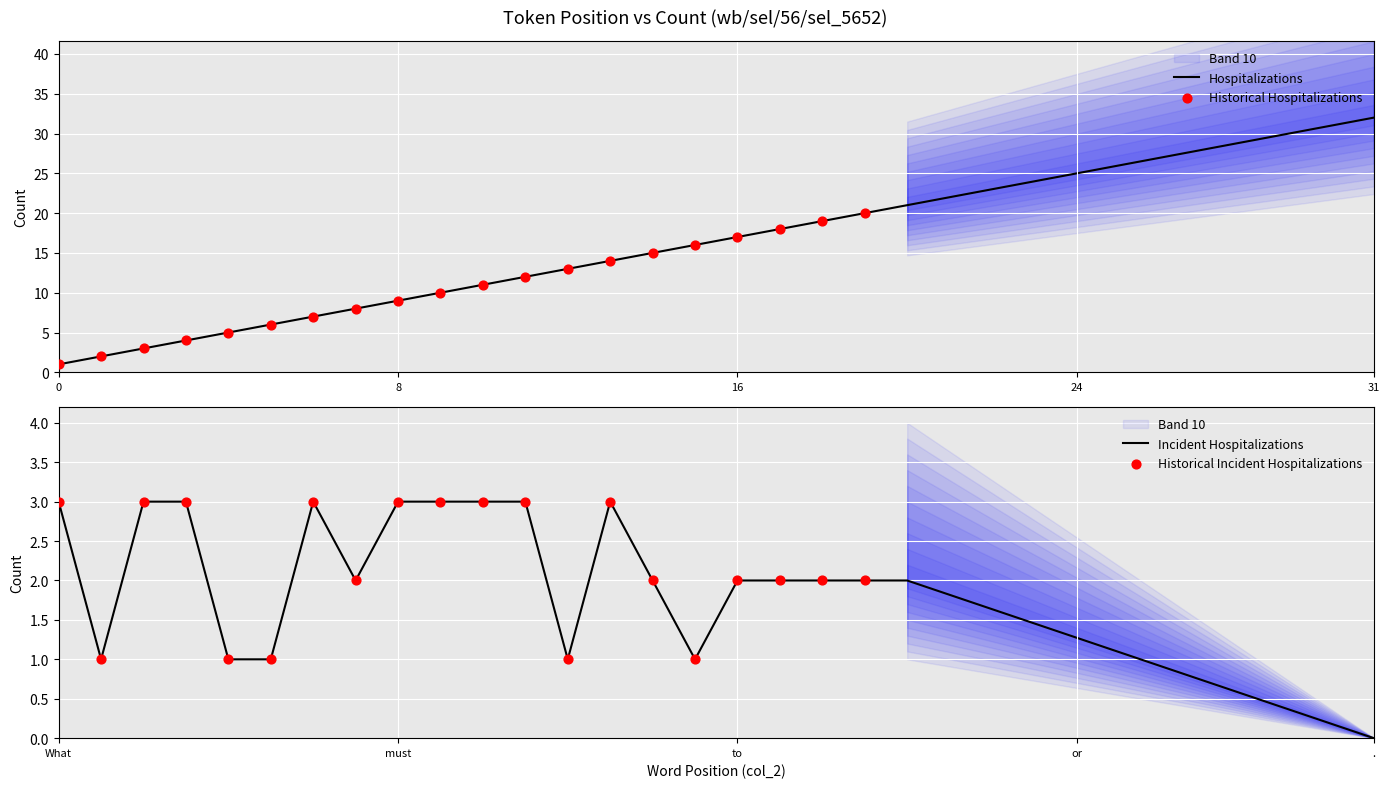

At which category is the sum across all series the highest?

.